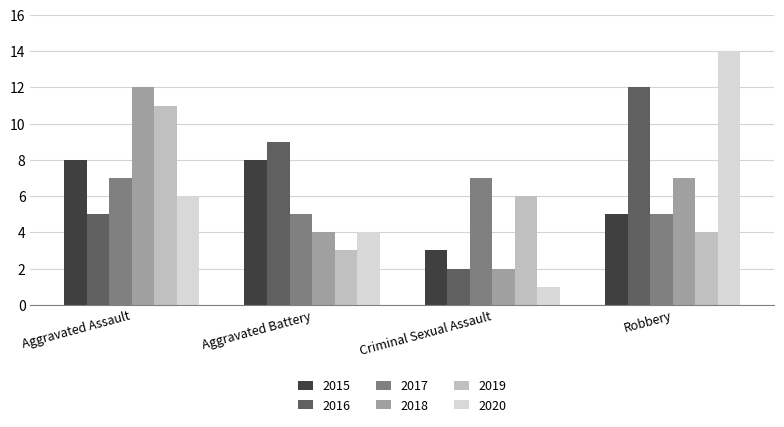

List the labels in order of 2016 value, smallest first.

Criminal Sexual Assault, Aggravated Assault, Aggravated Battery, Robbery